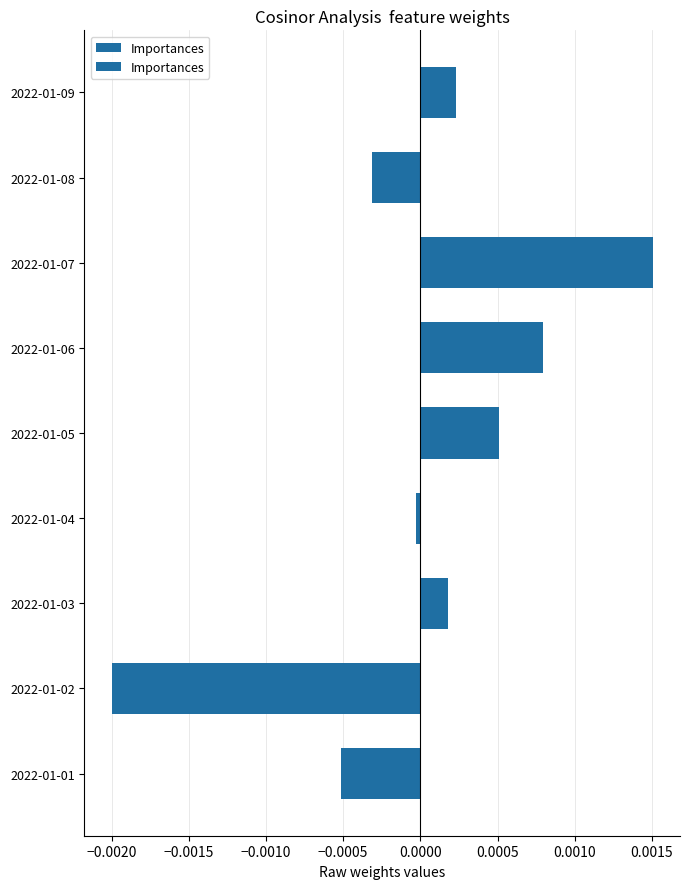

How many categories are shown in the chart?

9